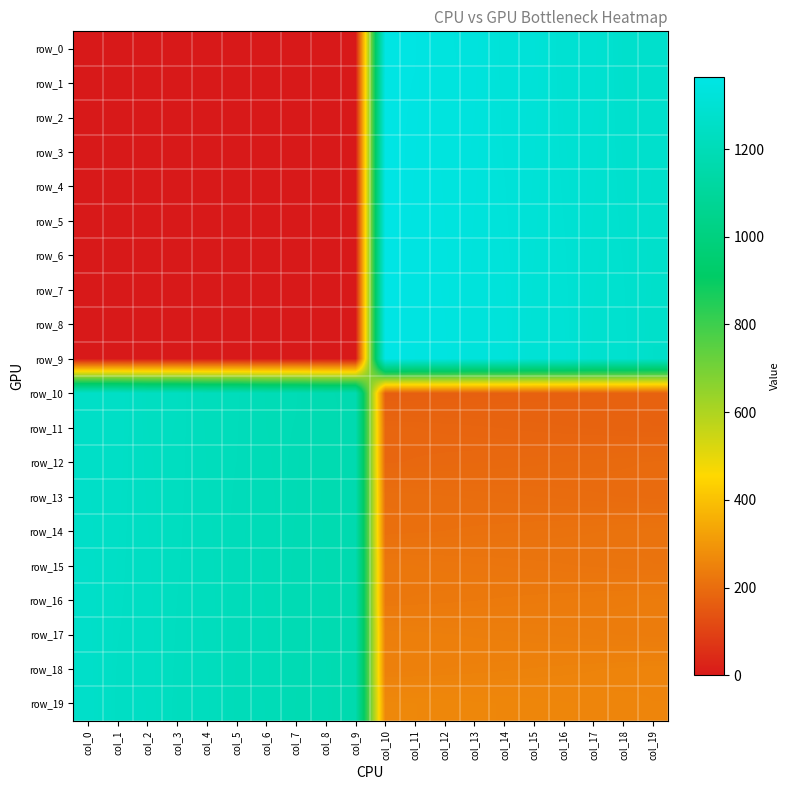

Which series changed the most between col_5 and col_12?

row_9